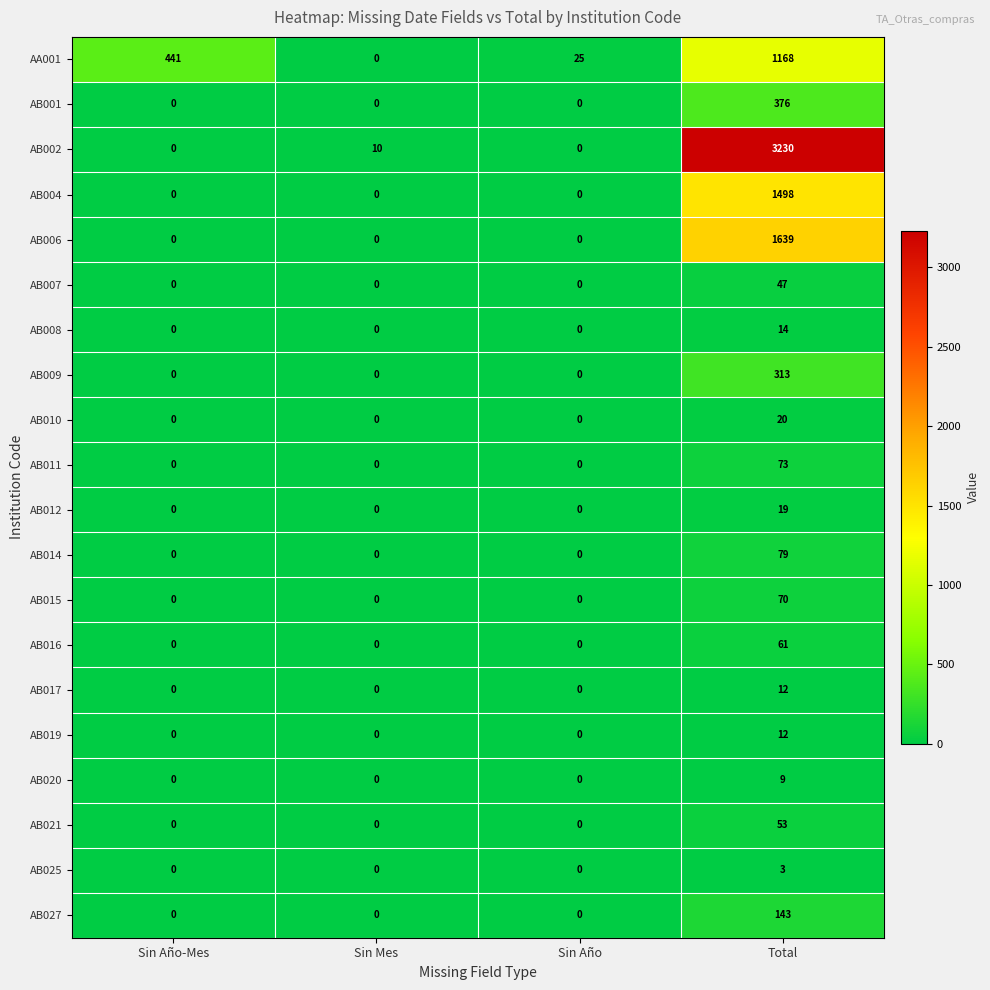

Count the AB021 values in the range 0 to 53.

4